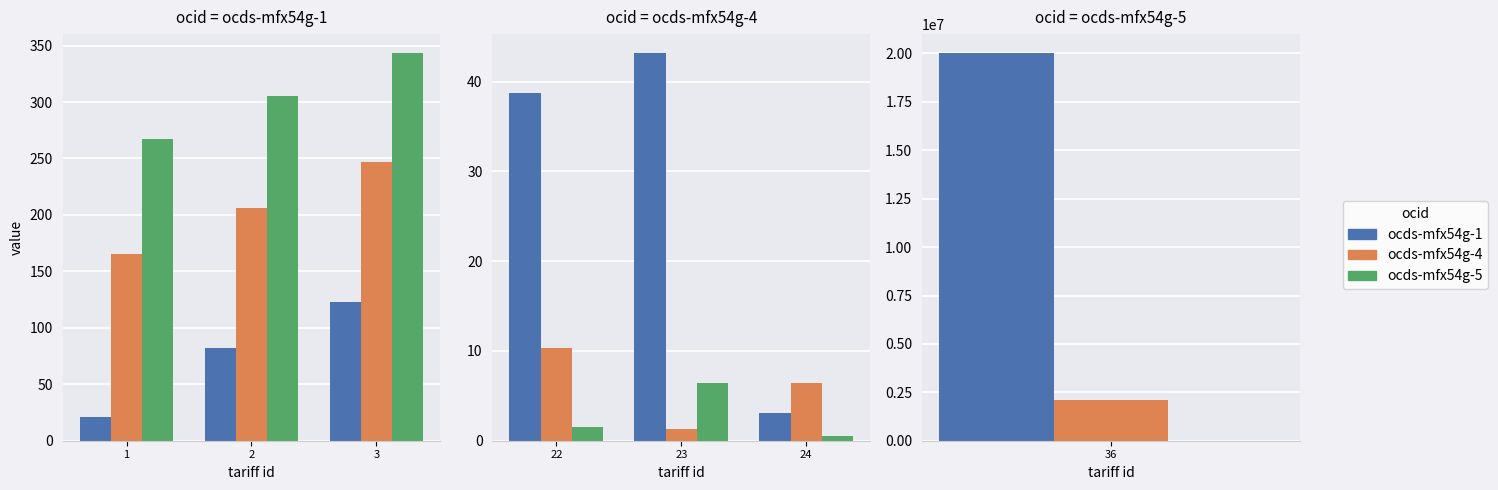

Count the number of categories in the chart.

3